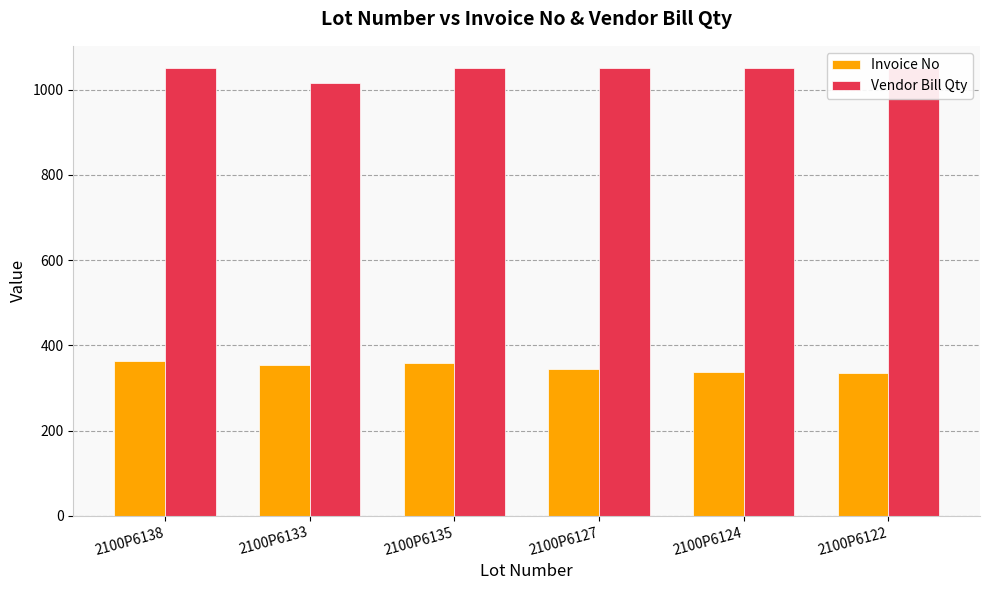

Which has a higher value, 2100P6133 or 2100P6135?

2100P6135